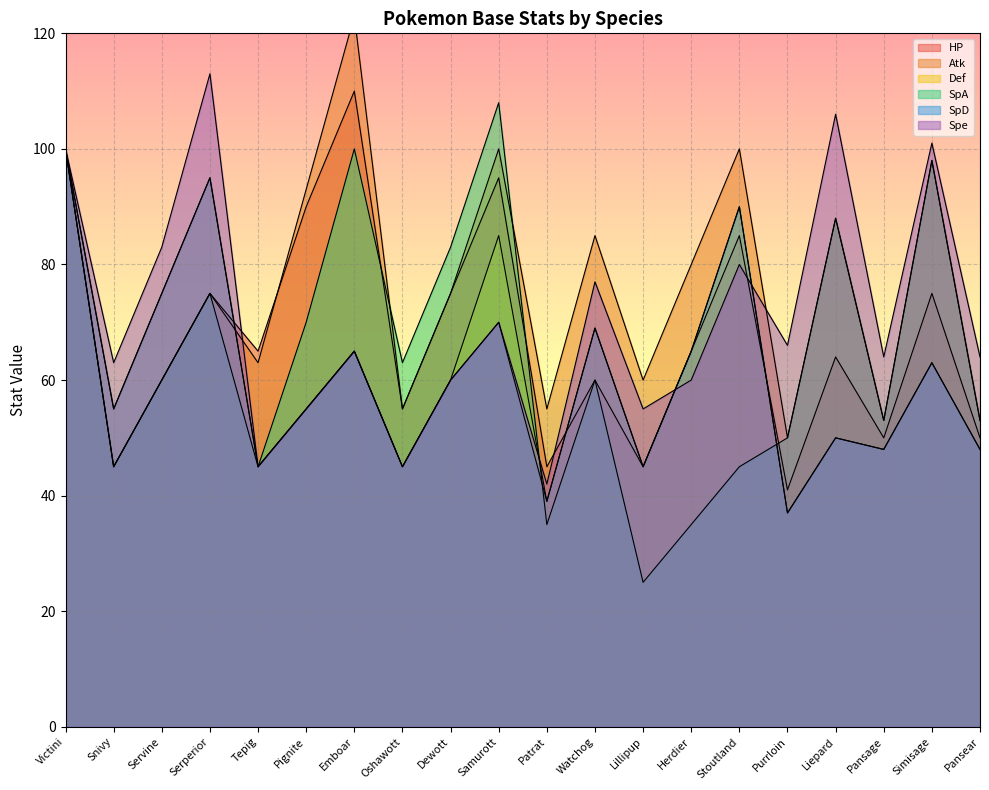

Read the SpA value at Snivy, to the nearest 5.

45